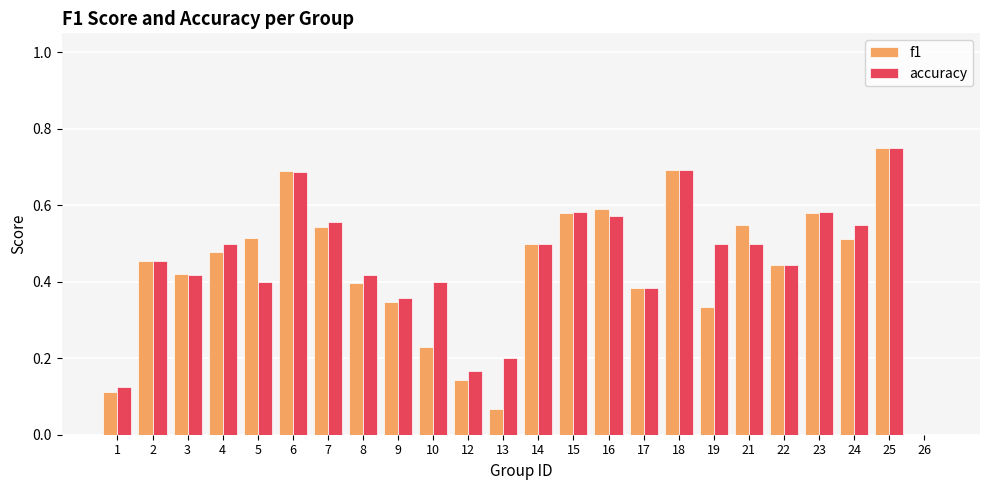

Which series changed the most between 9 and 19?

accuracy